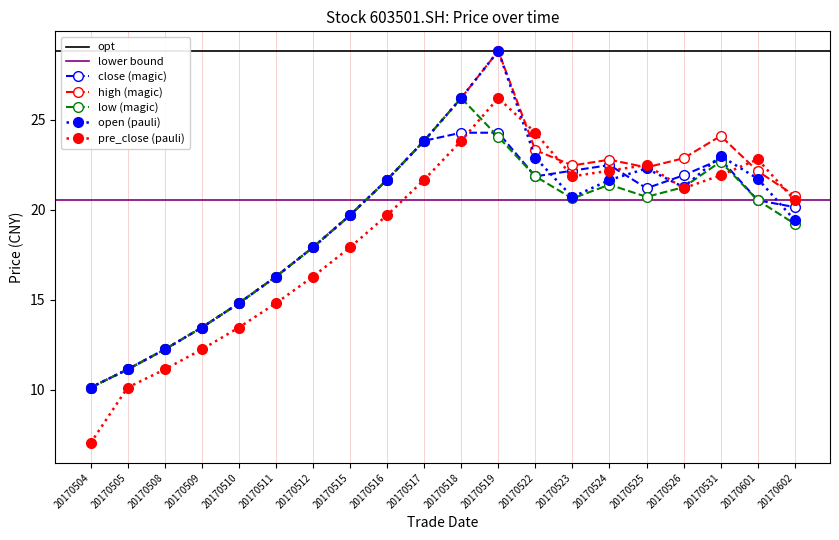

What is the value of the pre_close (pauli) point at the 4th from the left?

12.2